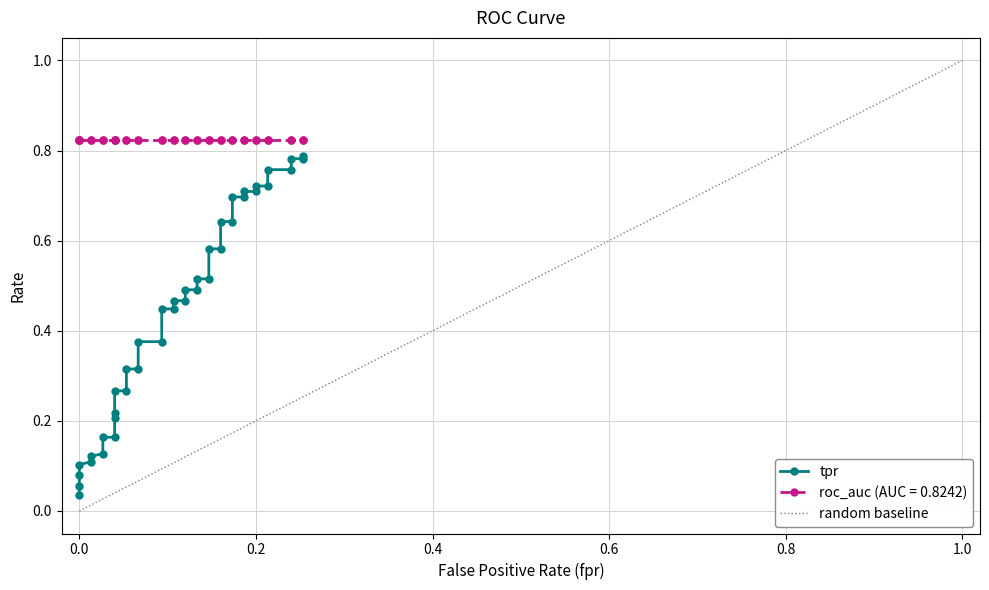

What is the greatest value displayed?

0.8